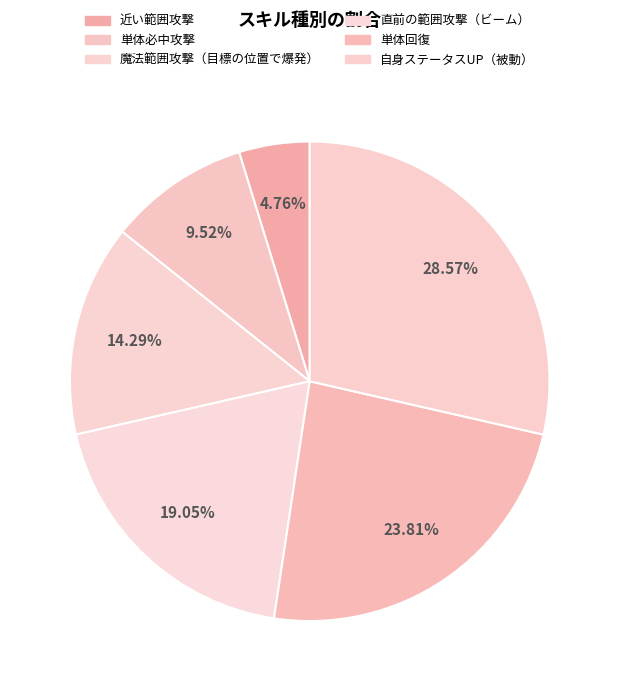

Which slice is the smallest?

近い範囲攻撃